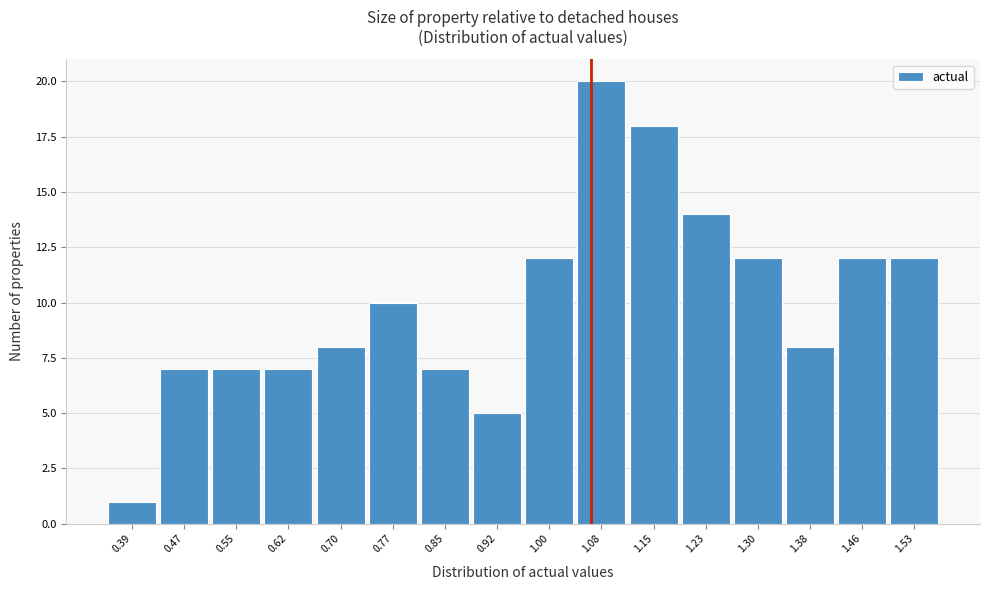

Over which range of the x-axis is the bar tallest?

1.04 to 1.11